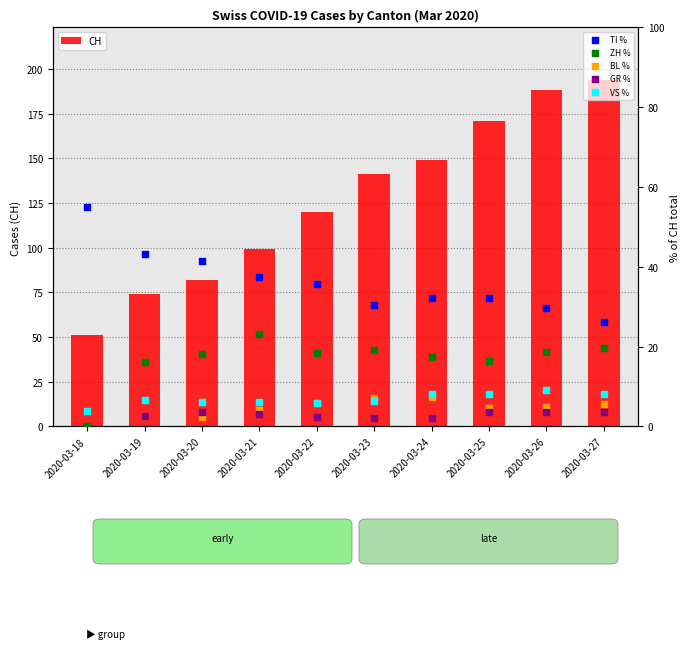

What are all the series names shown in the legend?

CH, TI %, ZH %, BL %, GR %, VS %